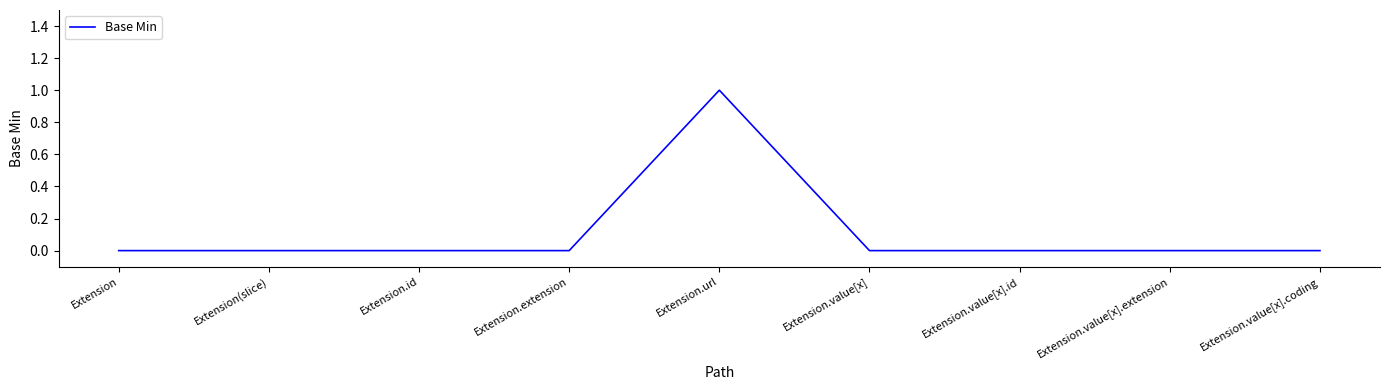

Which label corresponds to the largest value in the chart?

Extension.url